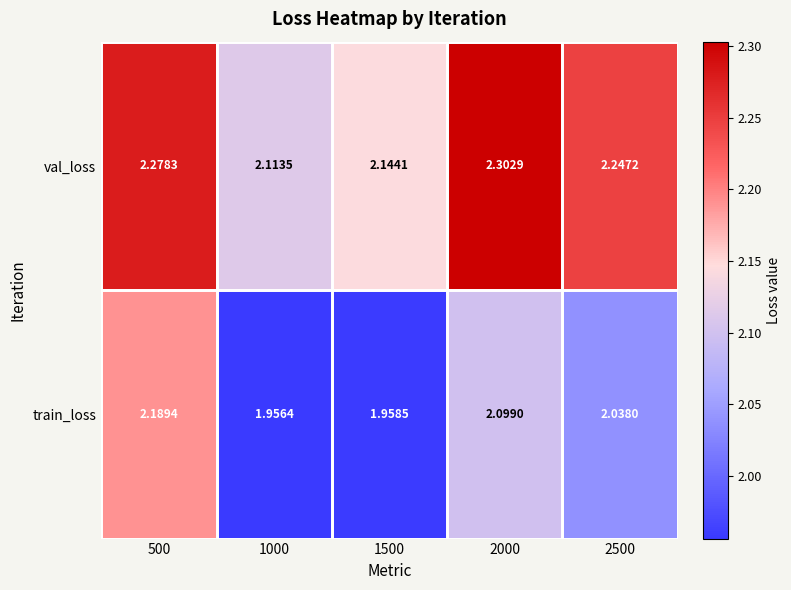

Which series has the largest total across all categories?

val_loss